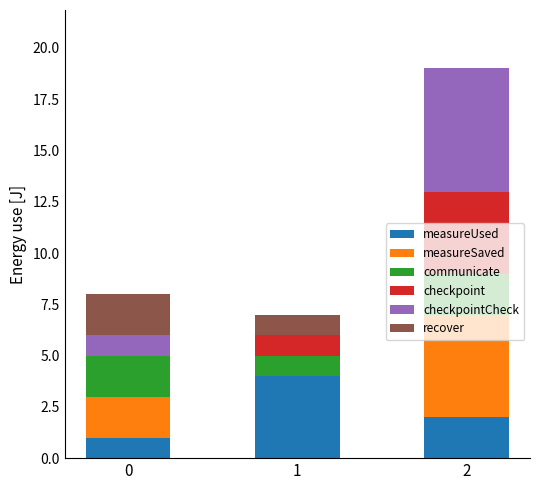

Are the bars grouped side by side (vs. stacked)?

No